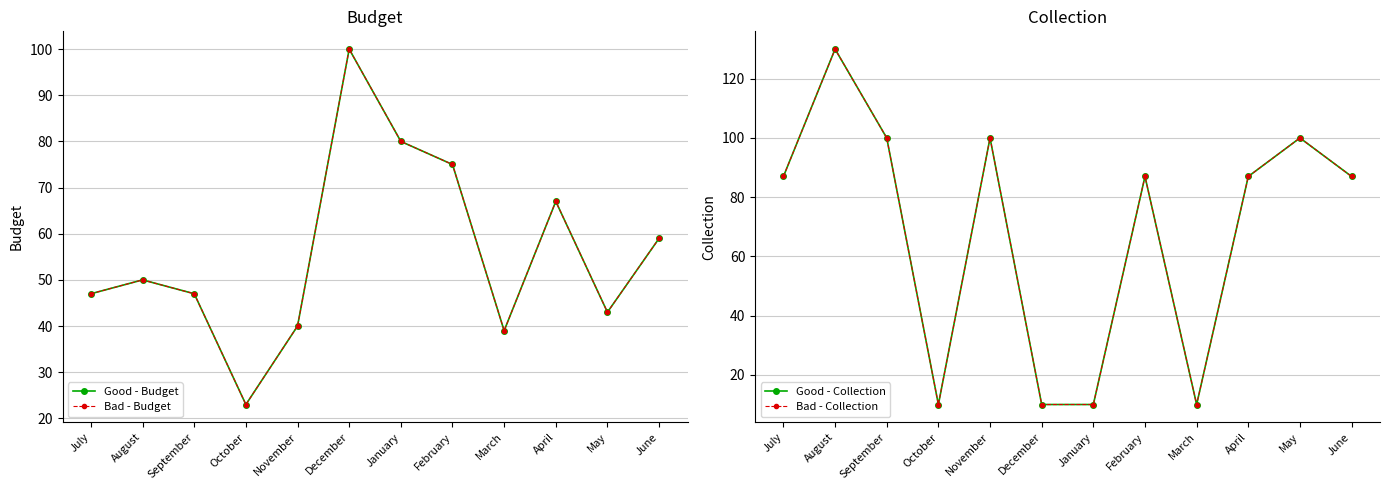

At which category is the sum across all series the highest?

August